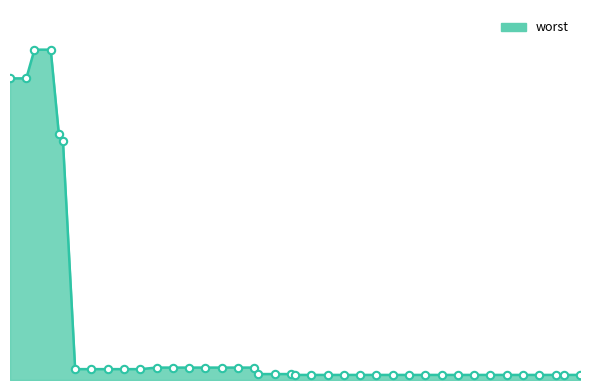

Does the chart have visible grid lines?

No